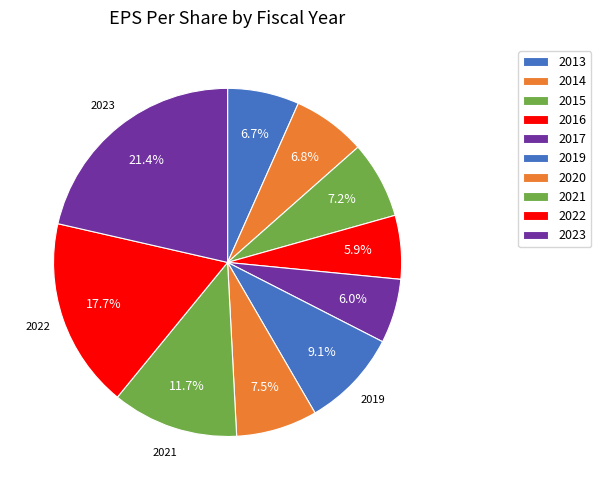

Approximately how many times larger is the value at 2023 compared to 2021?

1.8